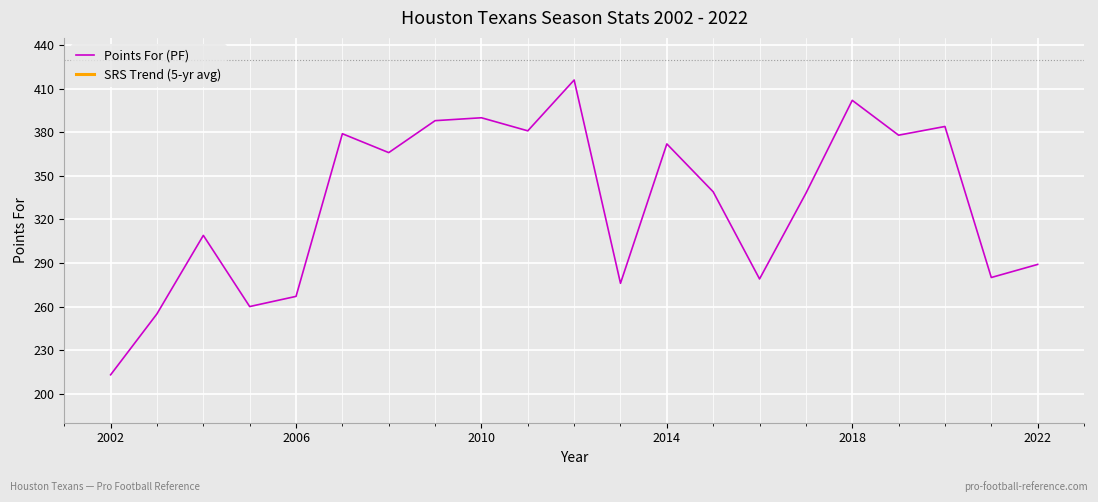

True or false: Points For (PF) has a value of 101 at 2018.

False